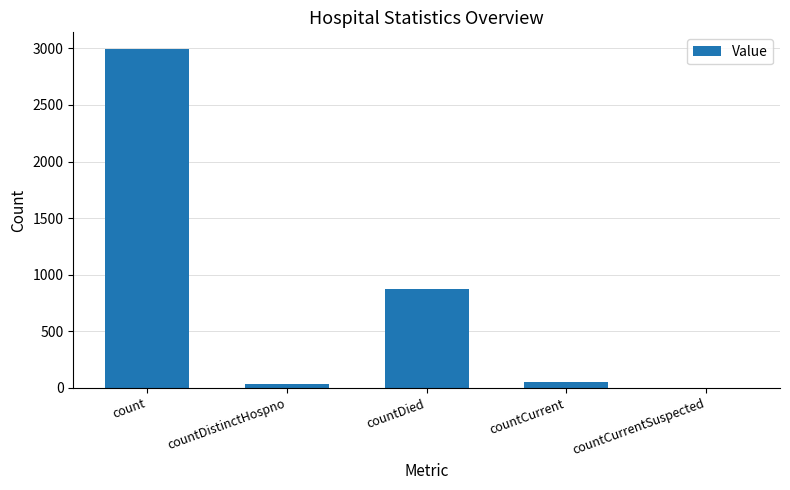

What is the sum of all values?

3952